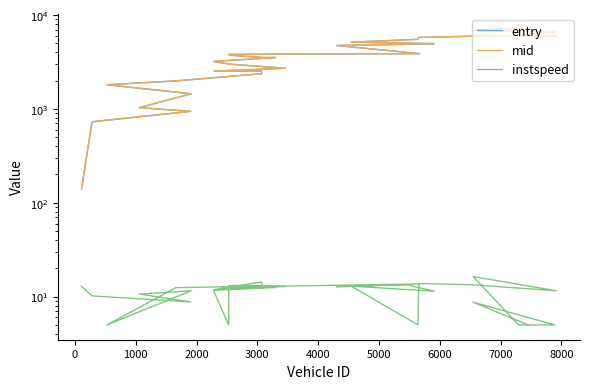

True or false: mid has a value of 4727.0 at 9000.

False